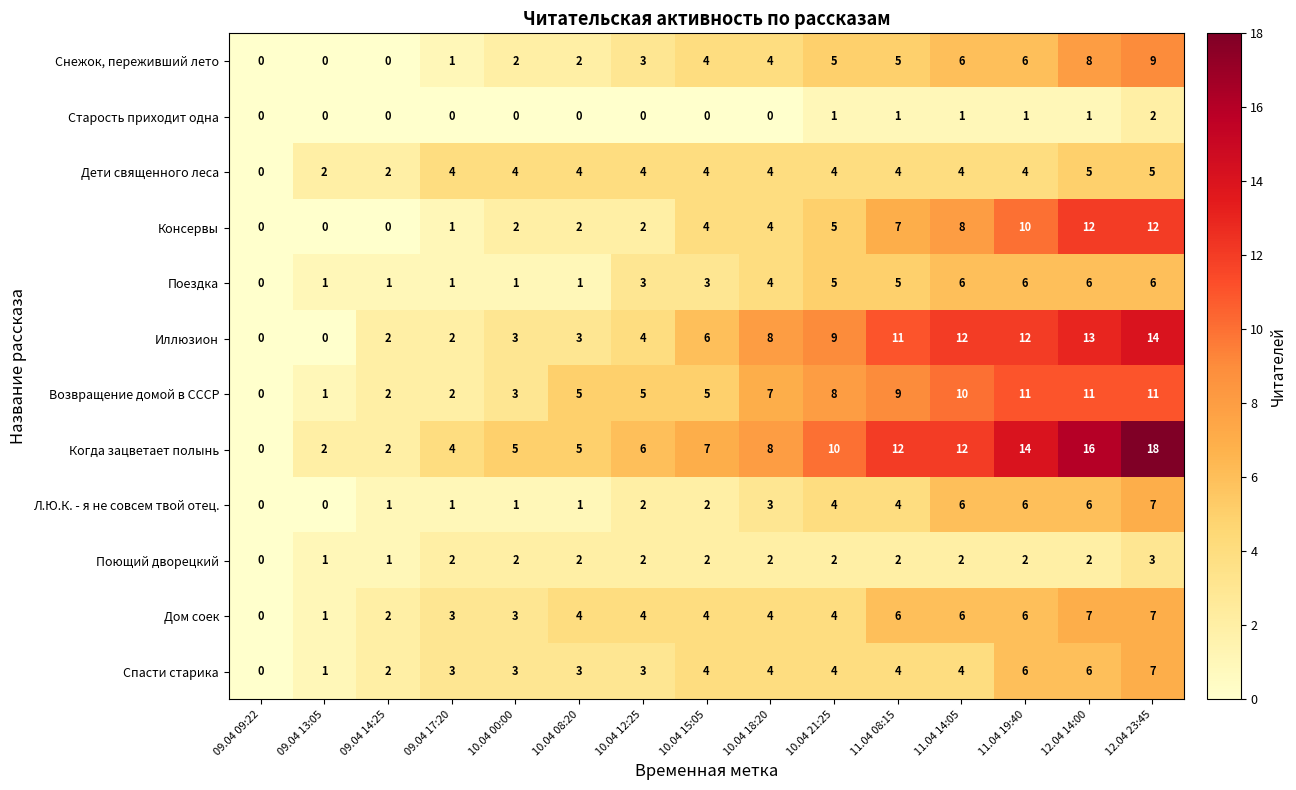

How many distinct data groups are displayed?

12